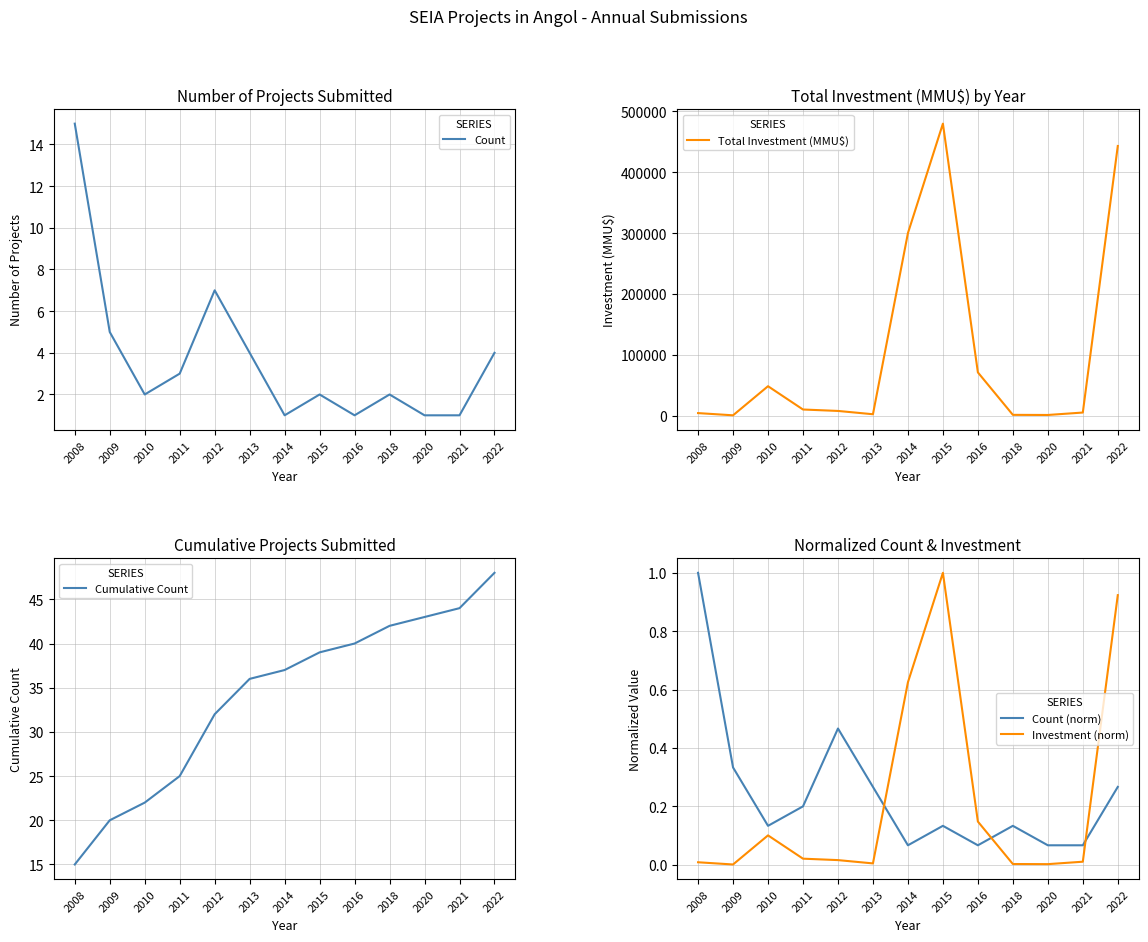

Rank the series at 2009 from highest to lowest value.

Total Investment (MMU$), Cumulative Count, Count, Count (norm), Investment (norm)